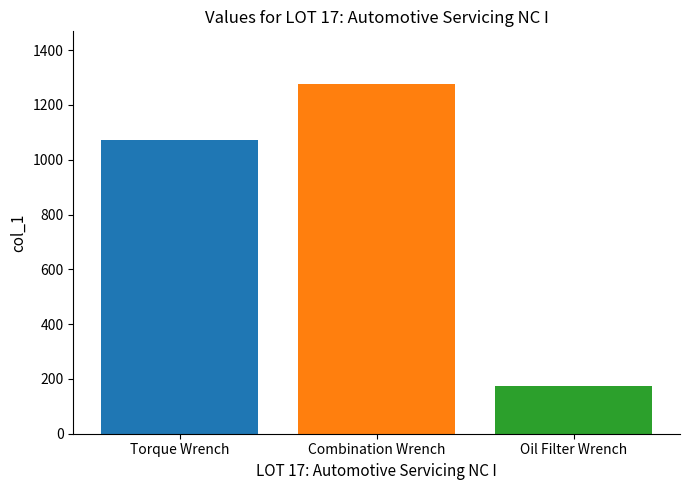

List the labels in order of value, largest first.

Combination Wrench, Torque Wrench, Oil Filter Wrench